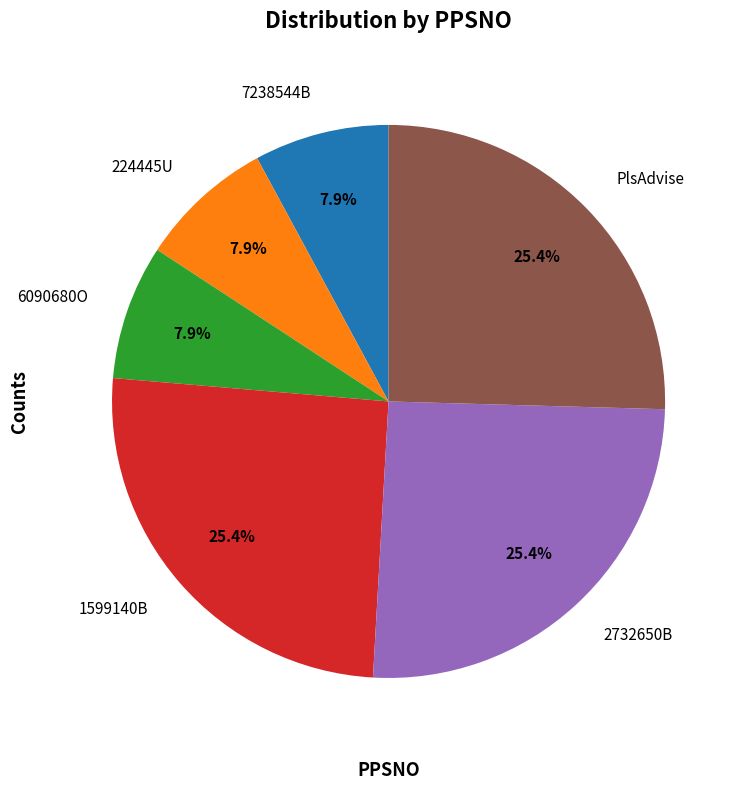

To the nearest percent, what portion does 6090680O represent?

8%